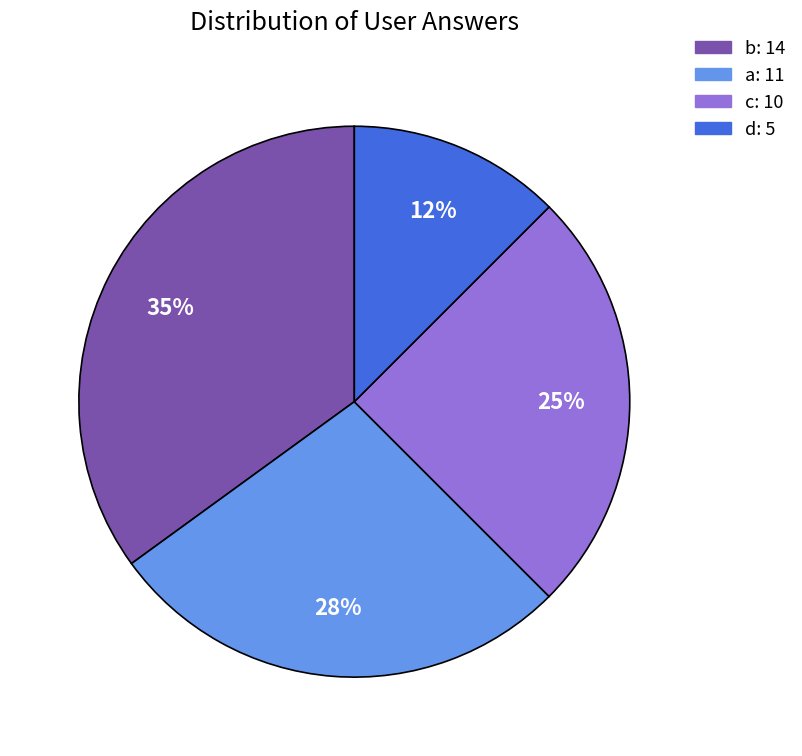

Combined, do d and a account for over 50%?

No